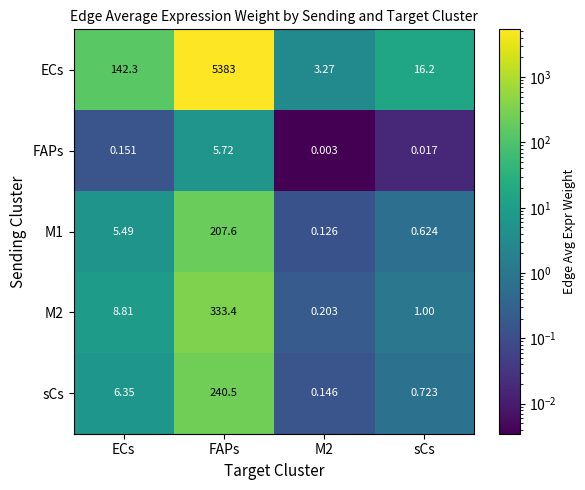

Rank the series by their maximum value, from highest to lowest.

ECs, M2, sCs, M1, FAPs